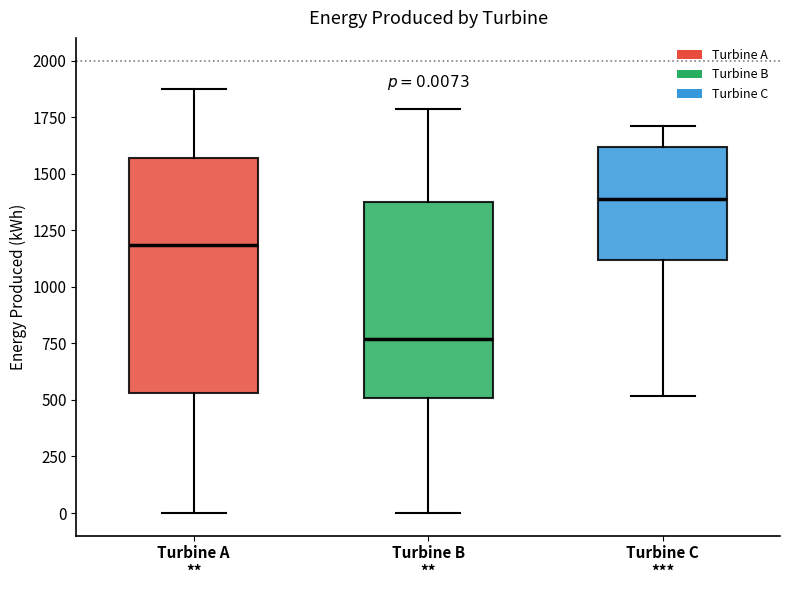

Which box has the lowest median line?

Turbine B **